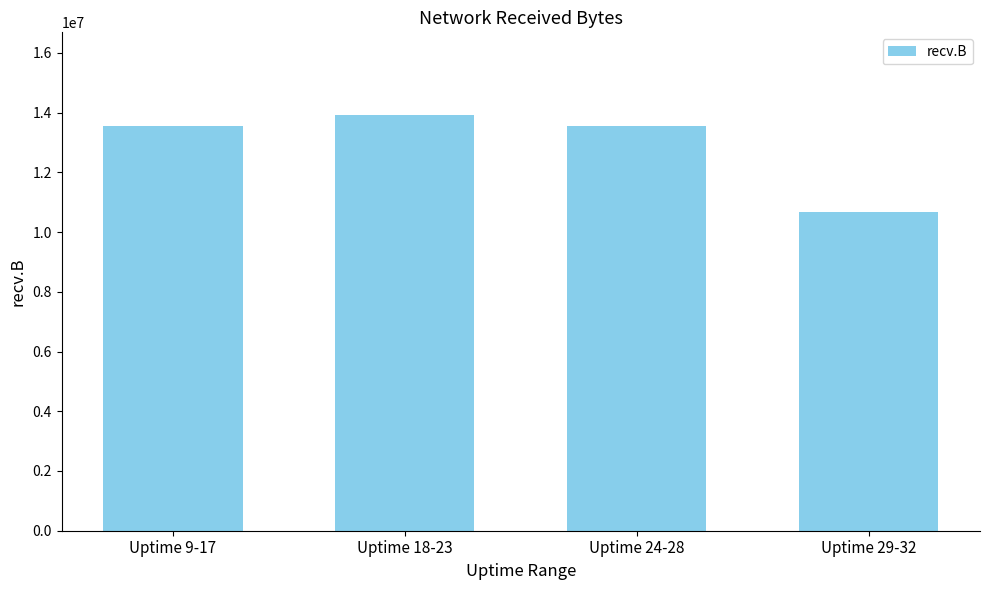

What is the label of the 2nd bar from the right?

Uptime 24-28